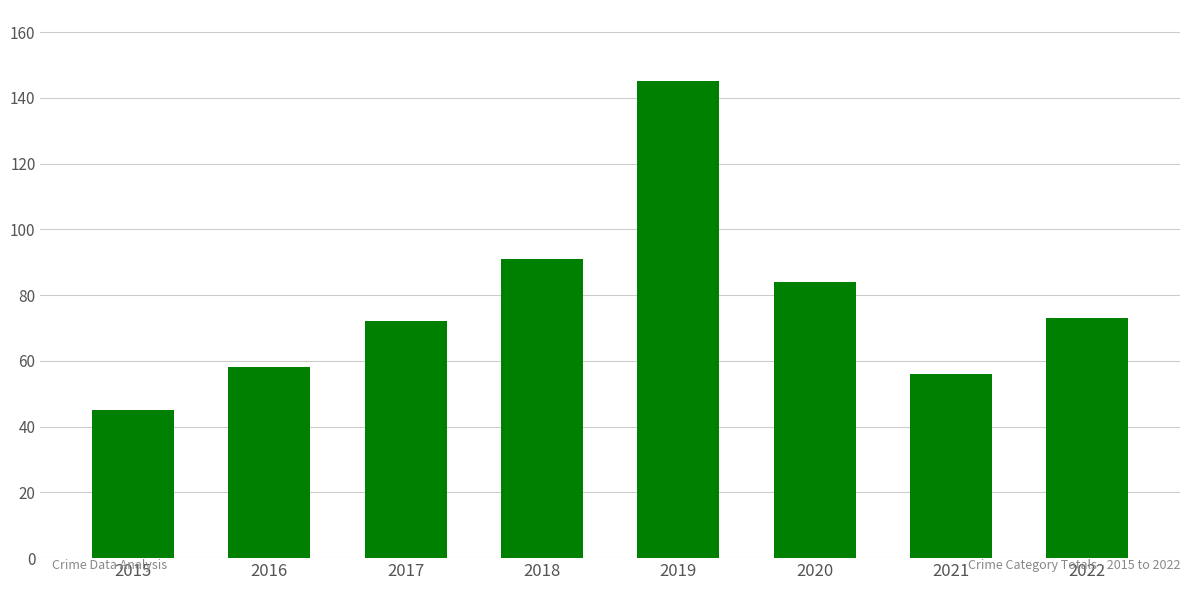

Count the number of data series in this chart.

1